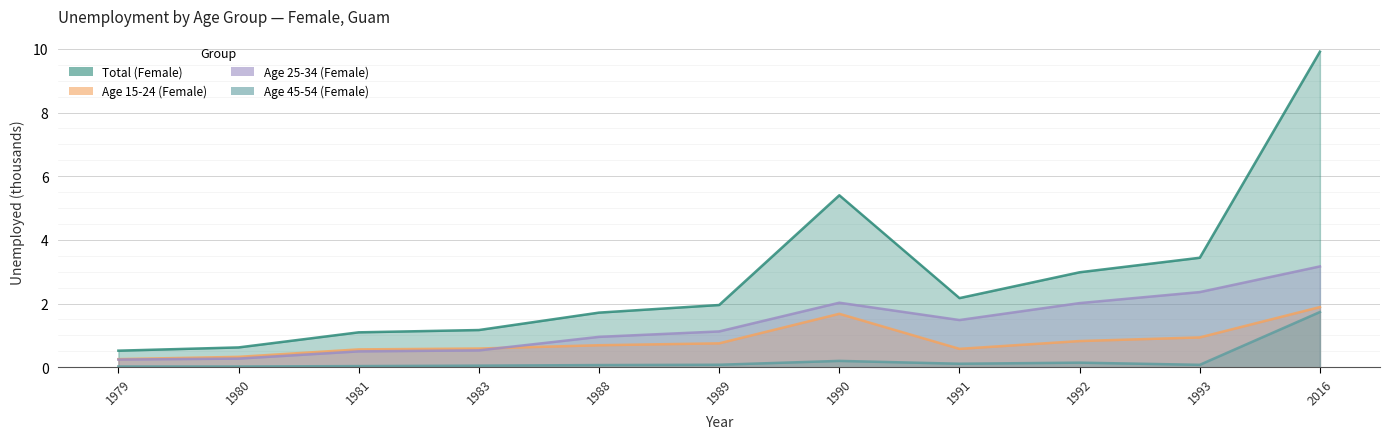

What are all the series names shown in the legend?

Total (Female), Age 15-24 (Female), Age 25-34 (Female), Age 45-54 (Female)